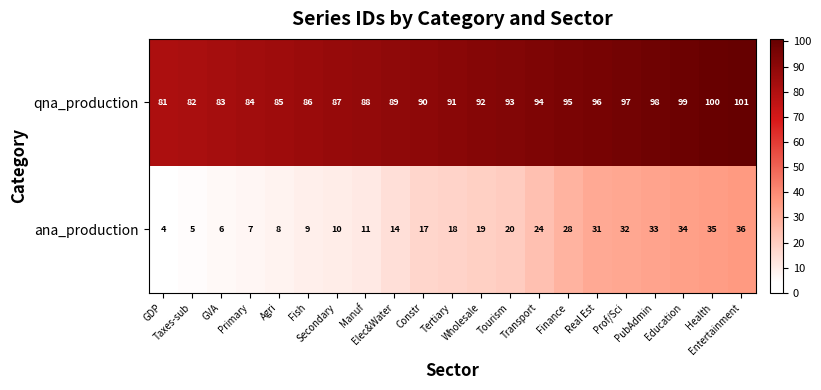

At how many categories does at least one series exceed 76?

21